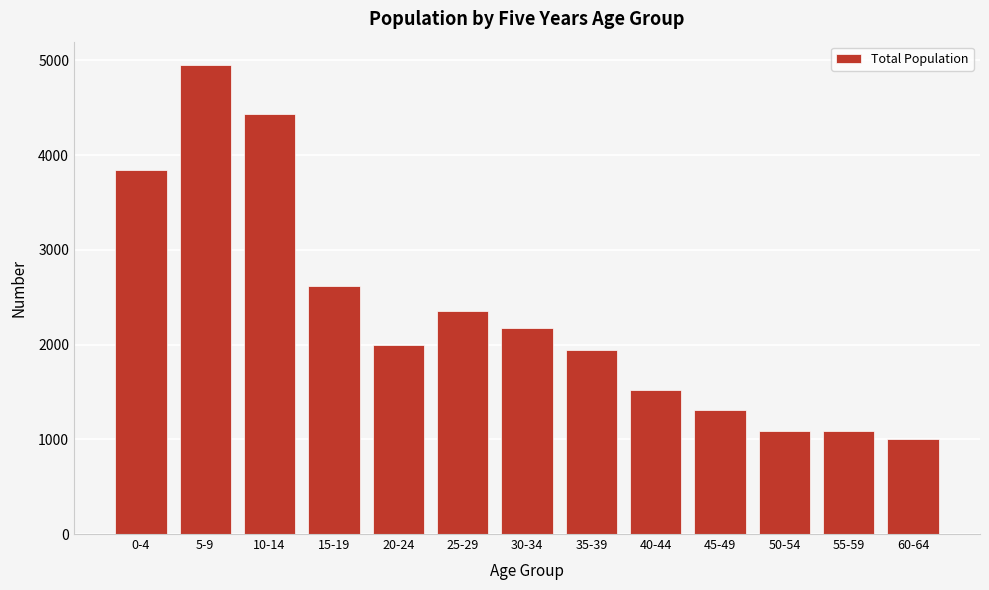

What is the approximate value at 10-14?

4437